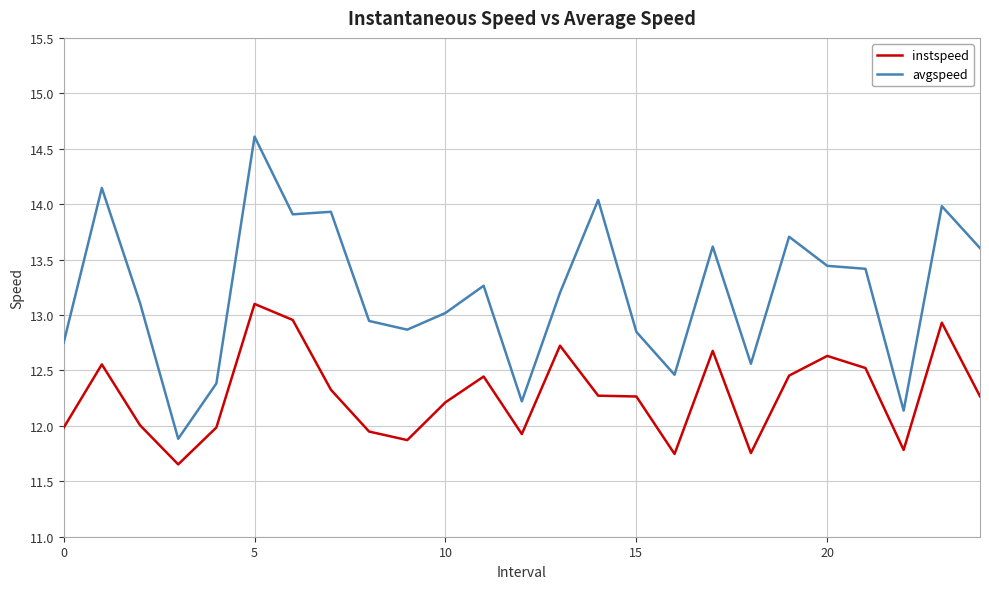

List the series in order of their overall mean, highest first.

avgspeed, instspeed